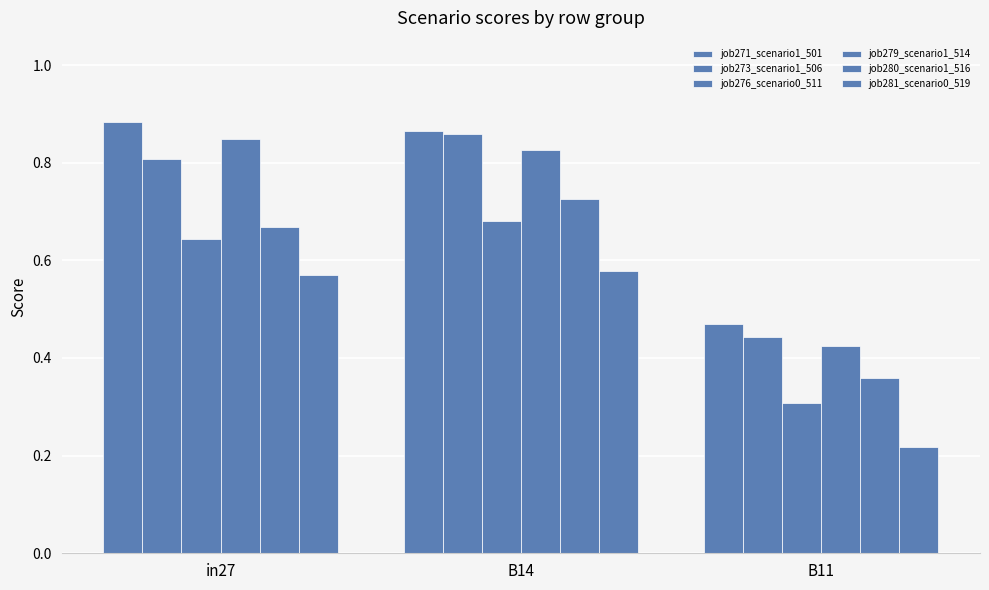

Reading left to right, list all the values displayed in this chart.

job271_scenario1_501: in27=0.9	B14=0.9	B11=0.5
job273_scenario1_506: in27=0.8	B14=0.9	B11=0.4
job276_scenario0_511: in27=0.6	B14=0.7	B11=0.3
job279_scenario1_514: in27=0.8	B14=0.8	B11=0.4
job280_scenario1_516: in27=0.7	B14=0.7	B11=0.4
job281_scenario0_519: in27=0.6	B14=0.6	B11=0.2